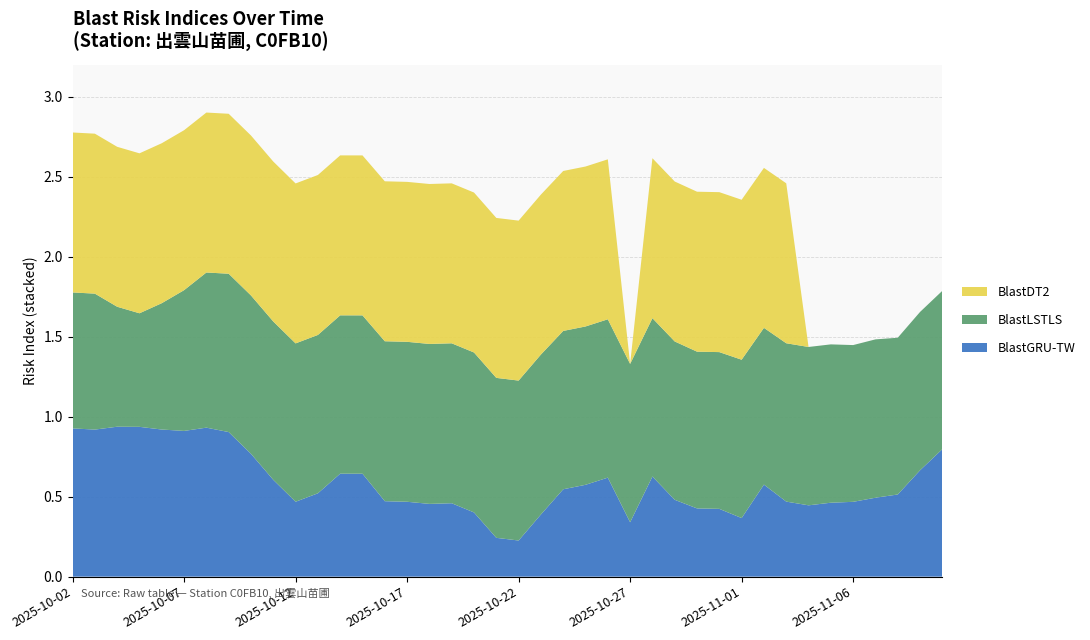

Reading right to left, extract all data points from this chart.

BlastGRU-TW: 0.8	0.7	0.5	0.5	0.5	0.5	0.4	0.5	0.6	0.4	0.4	0.4	0.5	0.6	0.3	0.6	0.6	0.5	0.4	0.2	0.2	0.4	0.5	0.5	0.5	0.5	0.6	0.6	0.5	0.5	0.6	0.8	0.9	0.9	0.9	0.9	0.9	0.9	0.9	0.9
BlastLSTLS: 1.0	1.0	1.0	1.0	1.0	1.0	1.0	1.0	1.0	1.0	1.0	1.0	1.0	1.0	1.0	1.0	1.0	1.0	1.0	1.0	1.0	1.0	1.0	1.0	1.0	1.0	1.0	1.0	1.0	1.0	1.0	1.0	1.0	1.0	0.9	0.8	0.7	0.8	0.8	0.8
BlastDT2: 0.0	0.0	0.0	0.0	0.0	0.0	0.0	1.0	1.0	1.0	1.0	1.0	1.0	1.0	0.0	1.0	1.0	1.0	1.0	1.0	1.0	1.0	1.0	1.0	1.0	1.0	1.0	1.0	1.0	1.0	1.0	1.0	1.0	1.0	1.0	1.0	1.0	1.0	1.0	1.0